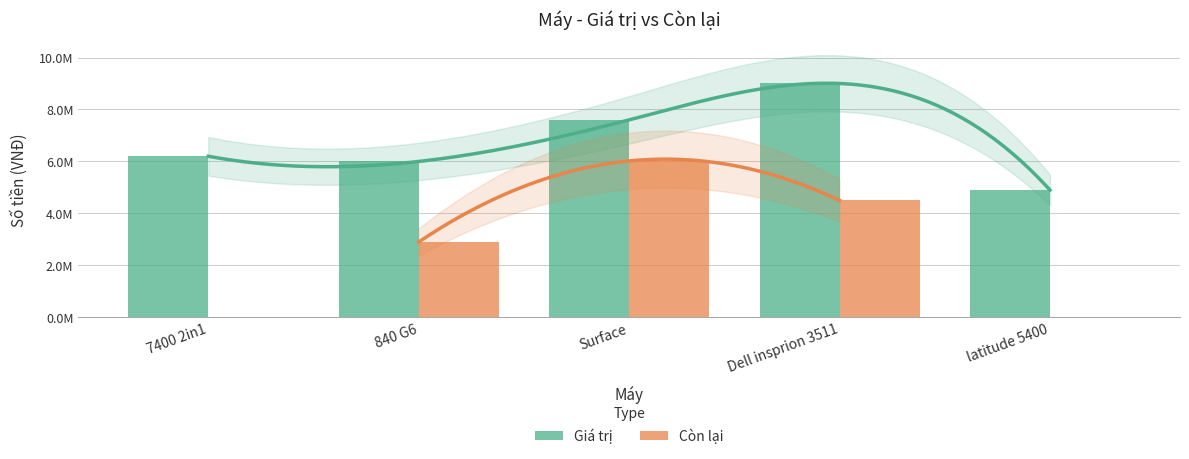

Rank the categories by Giá trị value from highest to lowest.

Dell insprion 3511, Surface, 7400 2in1, 840 G6, latitude 5400